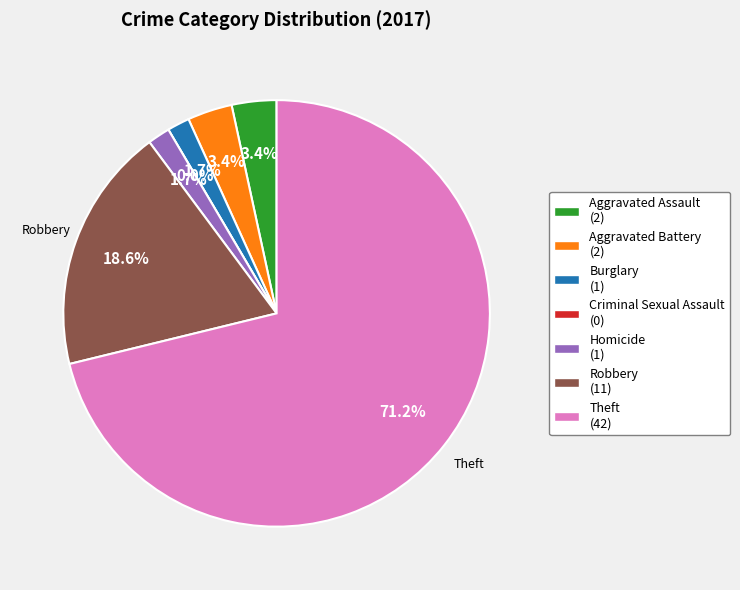

Combined, what portion of the pie is Aggravated Battery and Theft?

74.6%